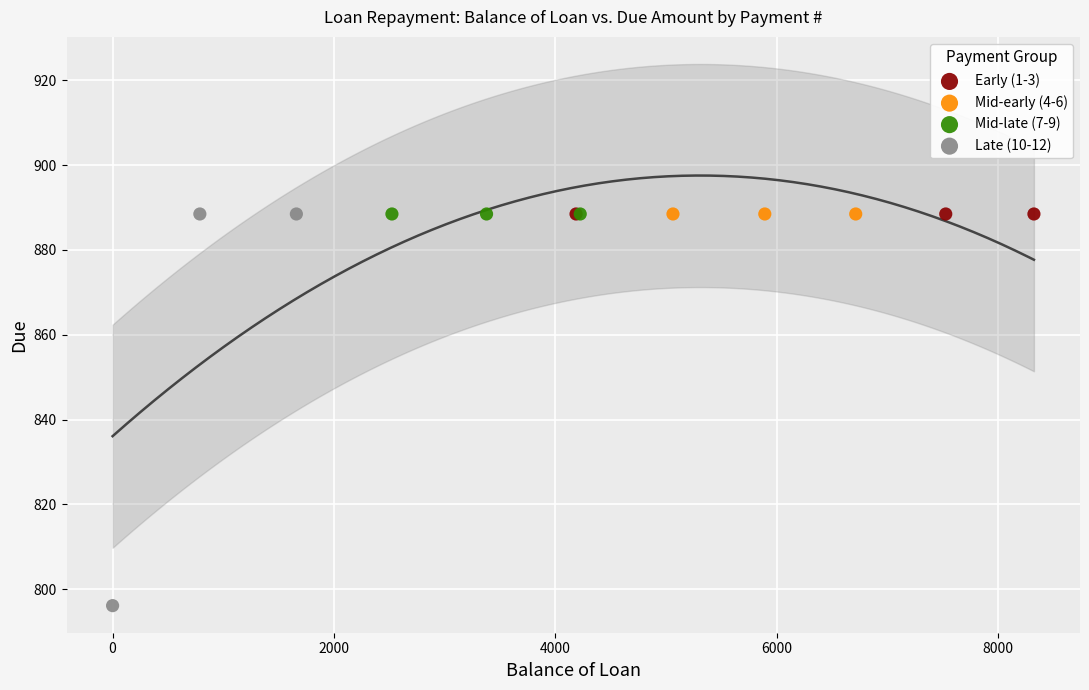

Which series reaches the minimum Y coordinate?

Late (10-12)